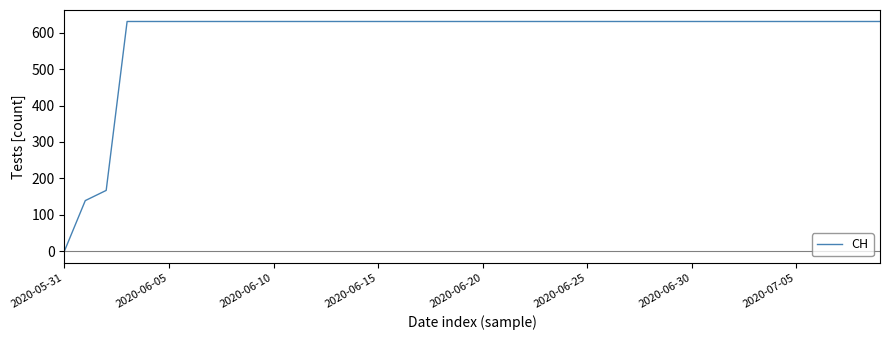

What is the greatest value displayed?

631